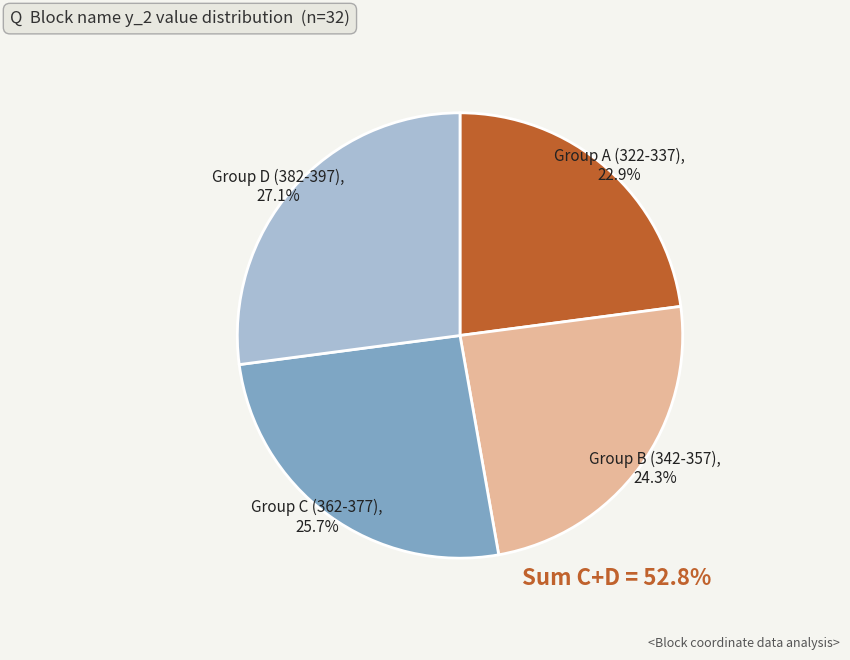

Which category has the smallest portion of the pie?

Group A (322-337)